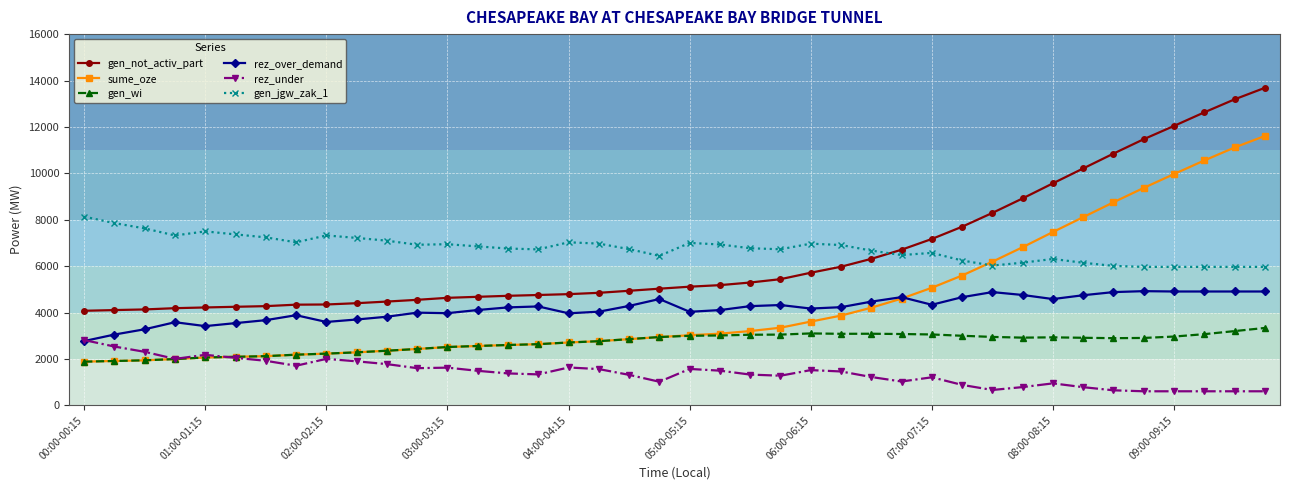

True or false: gen_wi and rez_over_demand intersect in this chart.

False